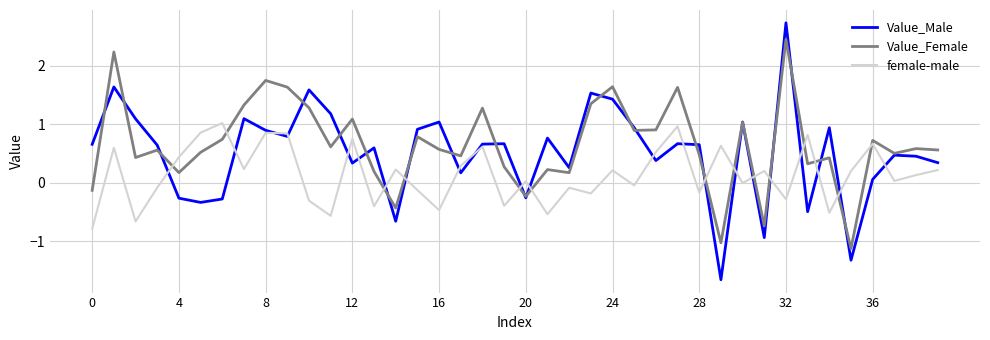

Which series has the largest range (max minus min)?

Value_Male